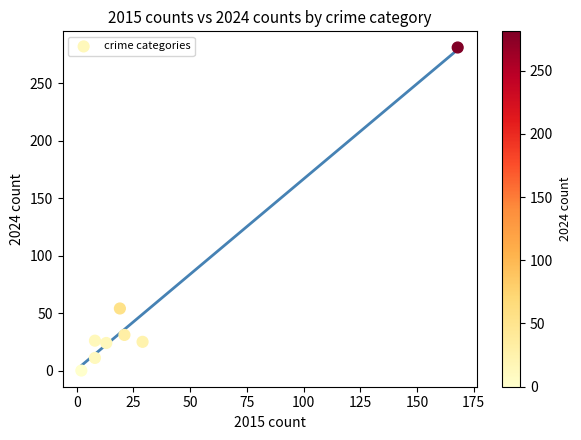

What is the range of X values (max minus min)?

166